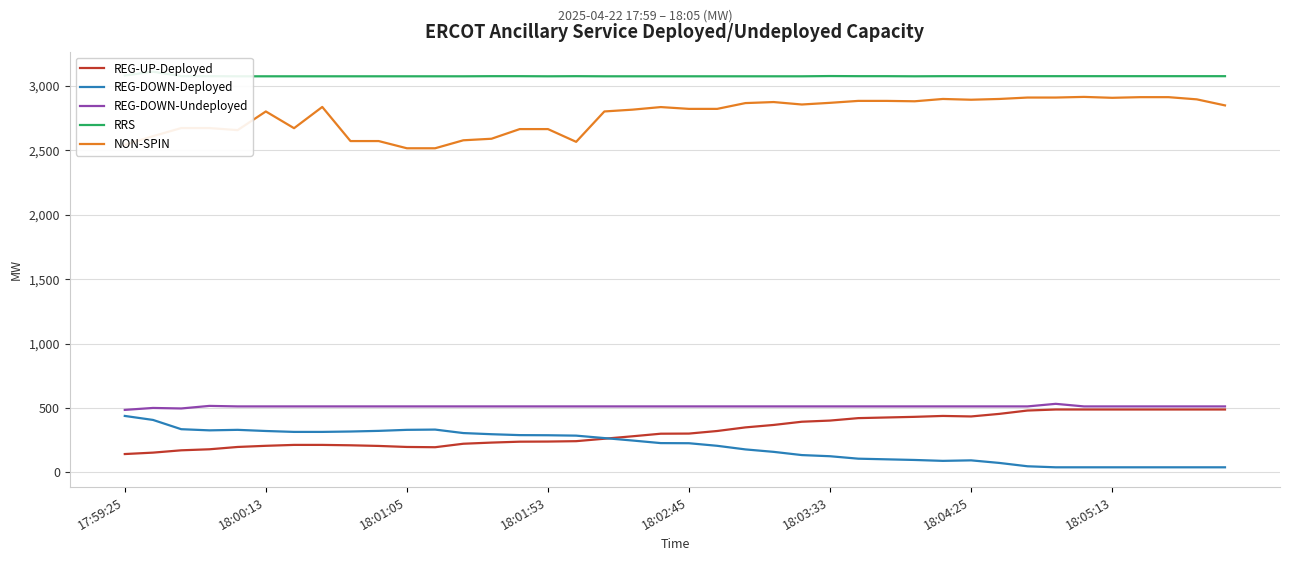

In REG-DOWN-Deployed, how many points are higher than both neighbors (excluding endpoints)?

3